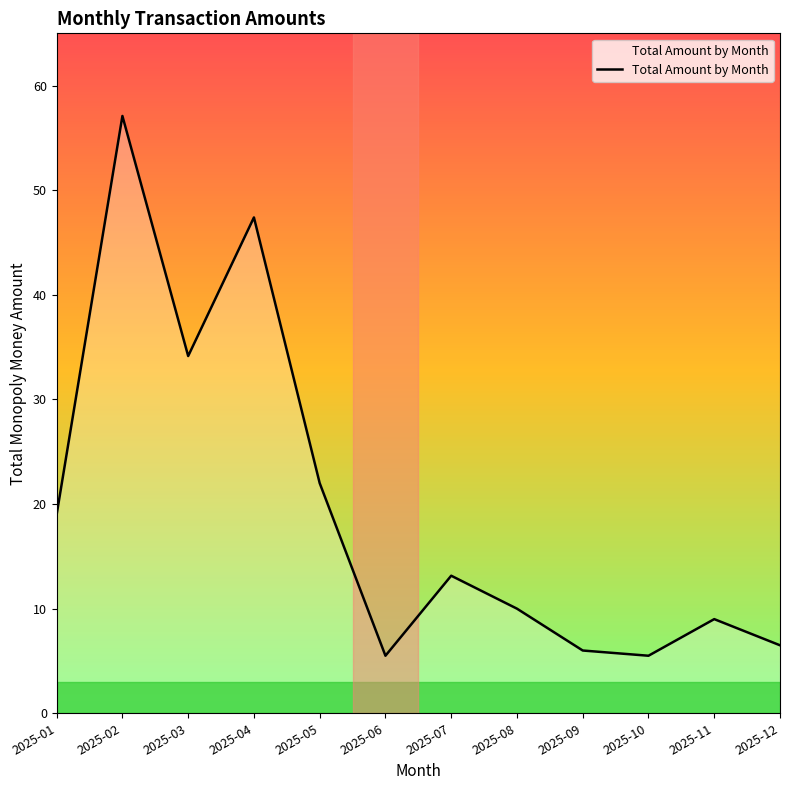

True or false: the data has more than 0 interior local peaks.

True